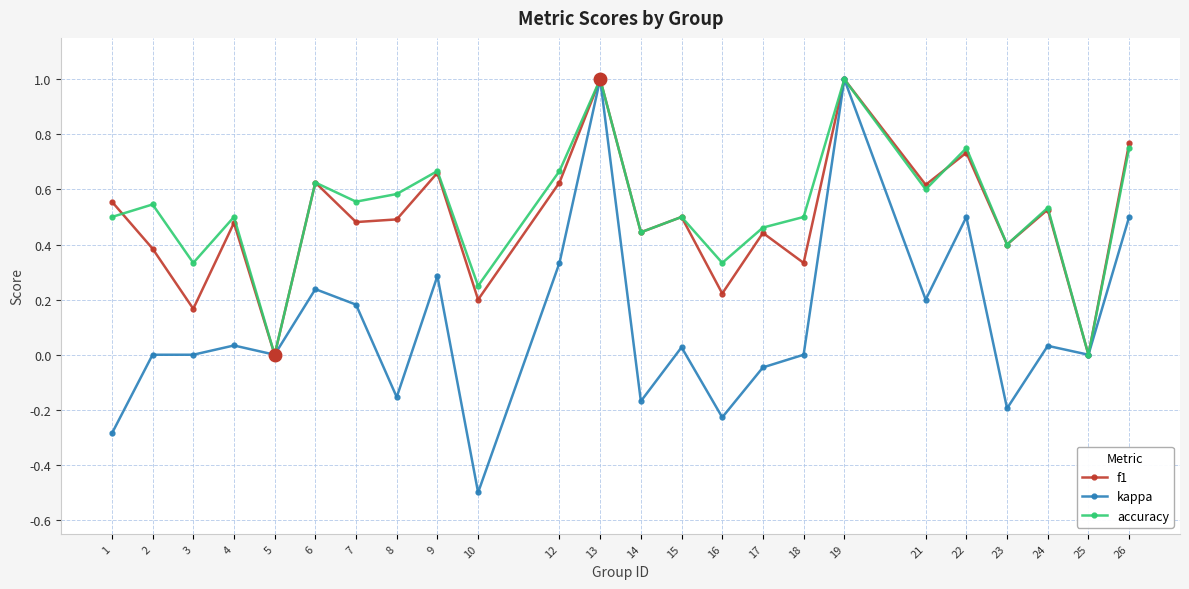

What is the highest value of the f1 series?

1.0